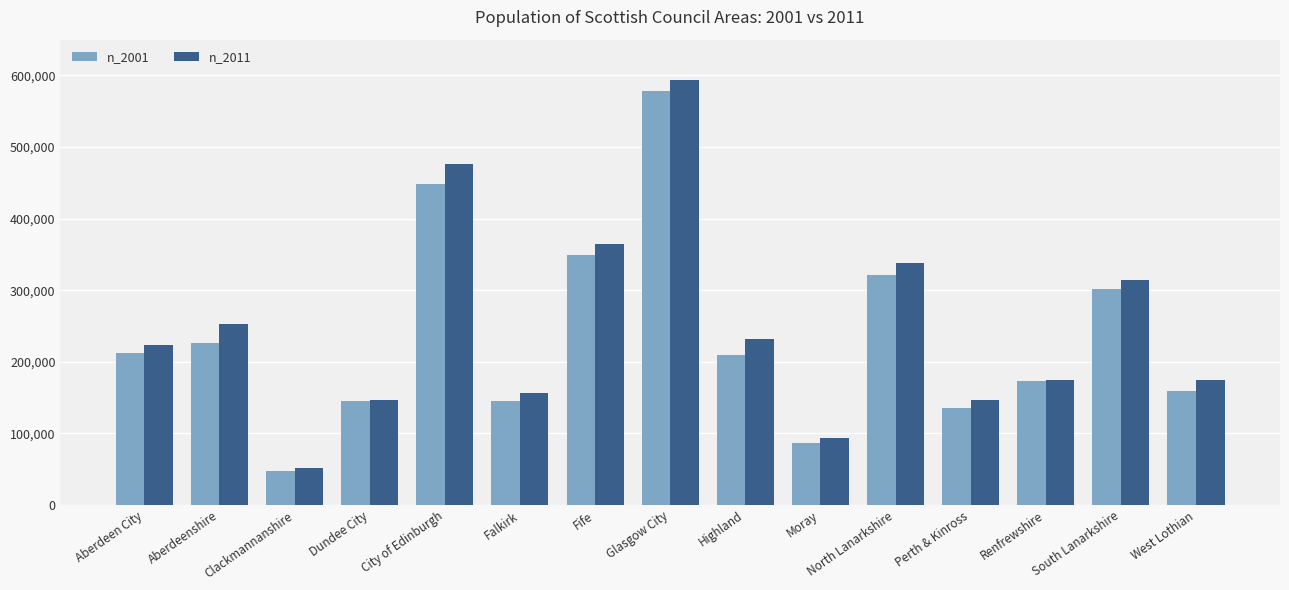

Is it true that n_2011 equals 210189 at South Lanarkshire?

False